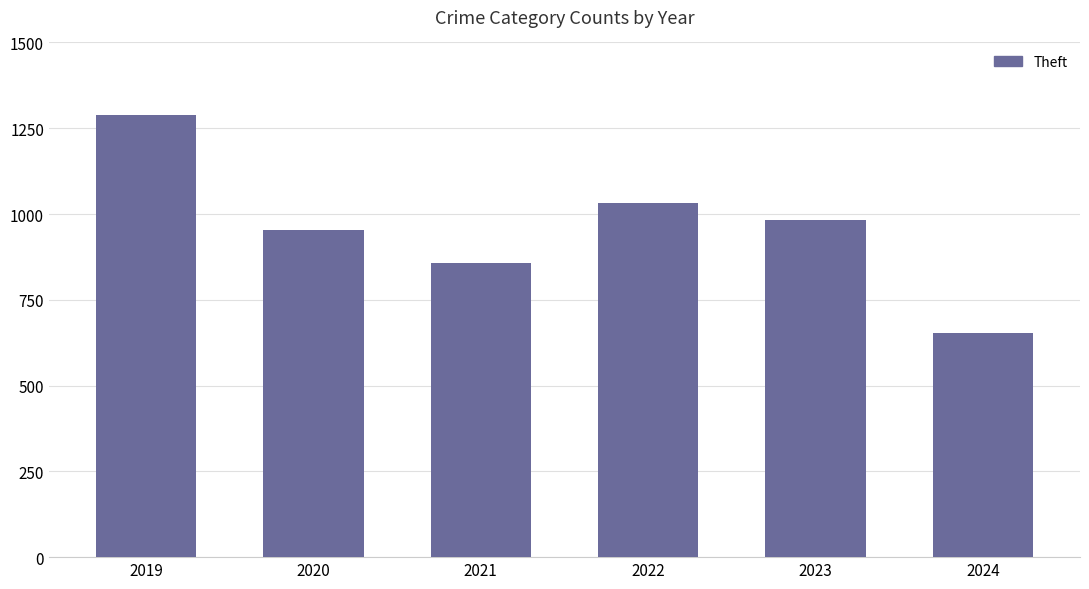

List the labels in order of value, largest first.

2019, 2022, 2023, 2020, 2021, 2024